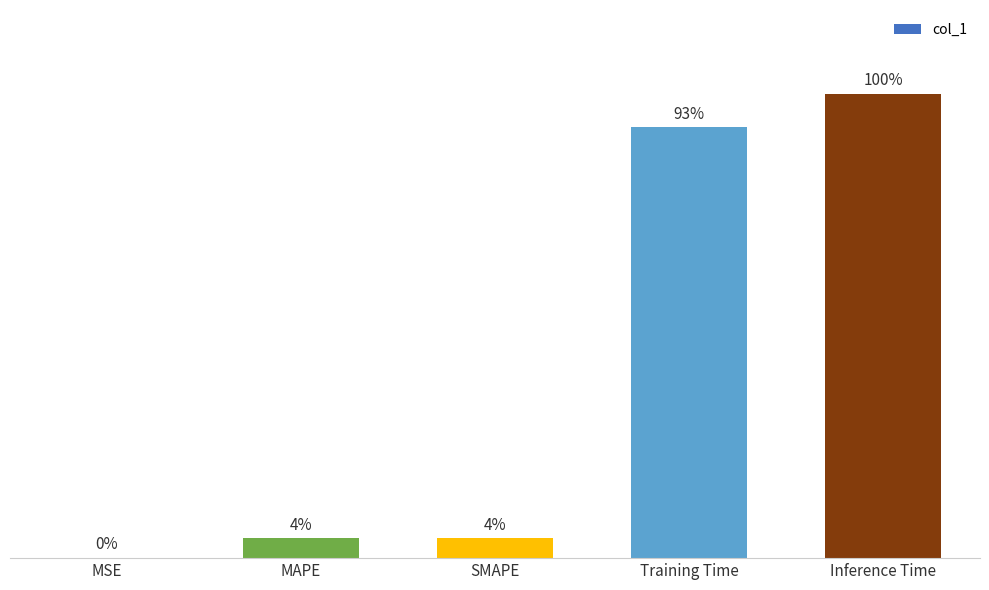

Does the chart contain any negative values?

No